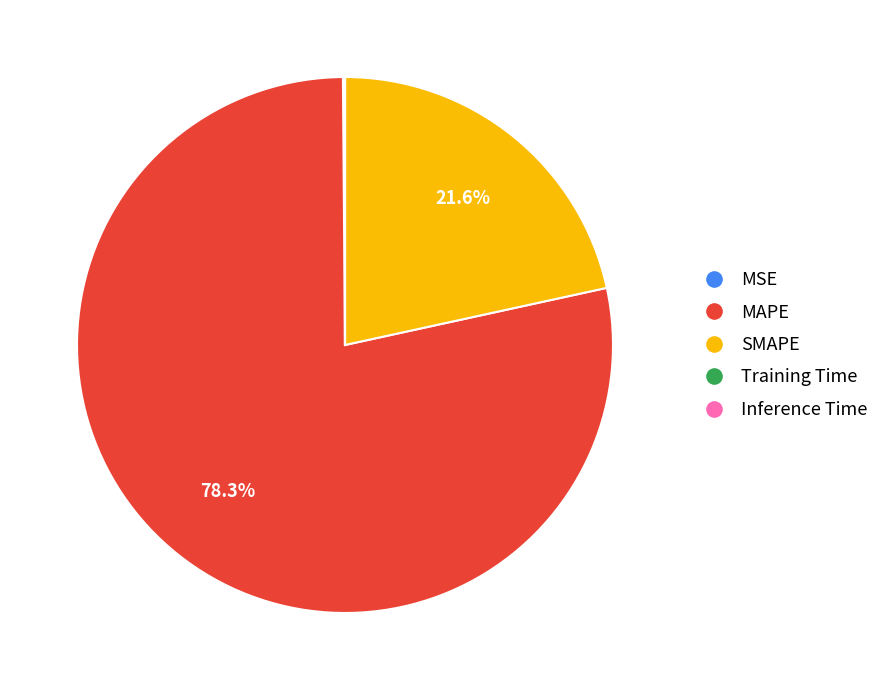

What is the ratio of the value at SMAPE to the value at MAPE?

0.3